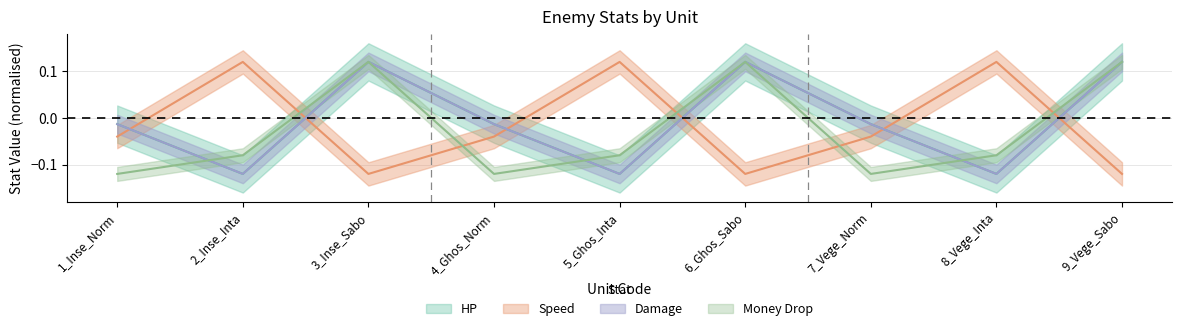

What is the minimum value shown in the chart?

-0.1